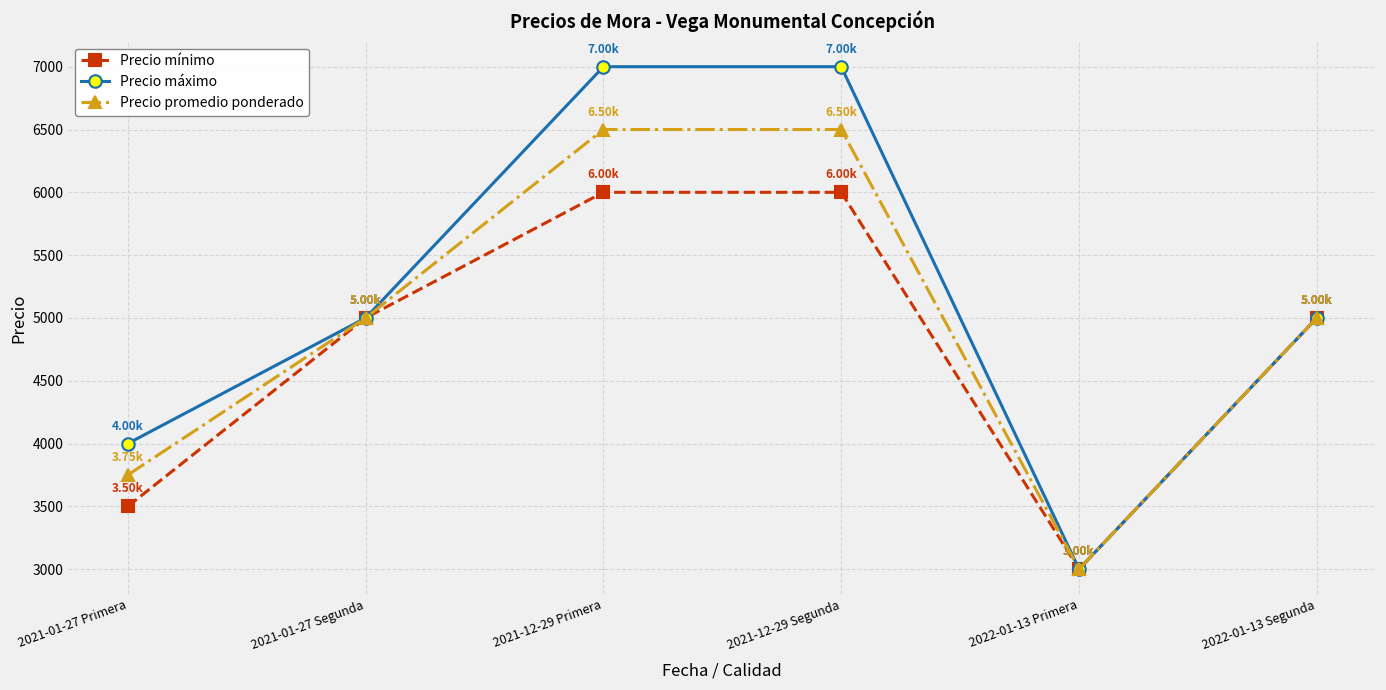

Which series has the largest total across all categories?

Precio máximo